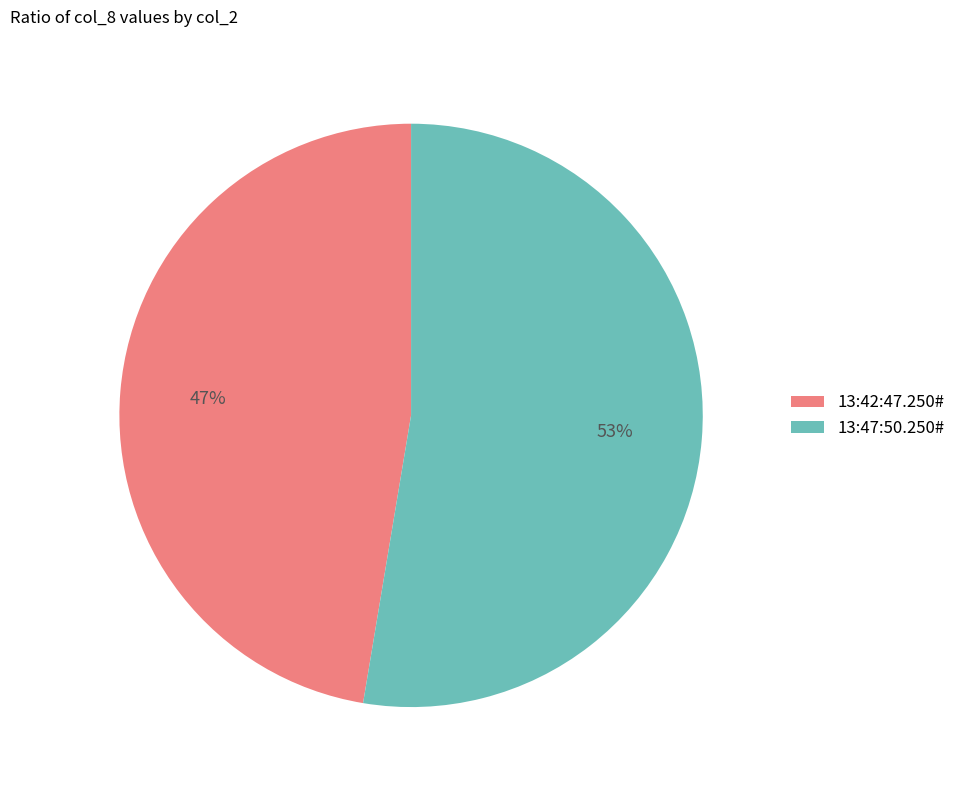

True or false: 13:47:50.250# accounts for 44% of the total.

False